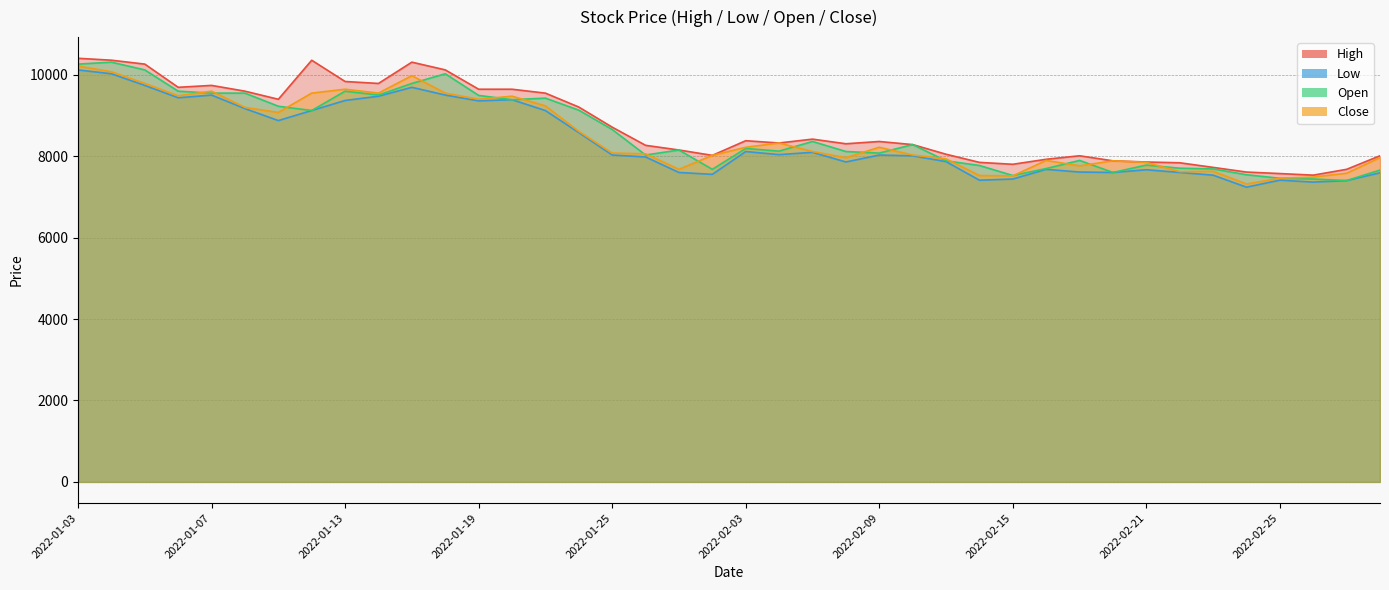

Reading left to right, extract all data points from this chart.

High: 2022-01-03=10407	2022-01-04=10360	2022-01-05=10264	2022-01-06=9694	2022-01-07=9741	2022-01-10=9599	2022-01-11=9400	2022-01-12=10359	2022-01-13=9837	2022-01-14=9789	2022-01-17=10312	2022-01-18=10122	2022-01-19=9647	2022-01-20=9647	2022-01-21=9551	2022-01-24=9209	2022-01-25=8715	2022-01-26=8269	2022-01-27=8154	2022-01-28=8022	2022-02-03=8382	2022-02-04=8326	2022-02-07=8421	2022-02-08=8307	2022-02-09=8363	2022-02-10=8287	2022-02-11=8050	2022-02-14=7850	2022-02-15=7803	2022-02-16=7926	2022-02-17=8012	2022-02-18=7888	2022-02-21=7859	2022-02-22=7840	2022-02-23=7727	2022-02-24=7612	2022-02-25=7575	2022-02-28=7536	2022-03-02=7679	2022-03-03=8012
Low: 2022-01-03=10121	2022-01-04=10027	2022-01-05=9741	2022-01-06=9437	2022-01-07=9503	2022-01-10=9171	2022-01-11=8877	2022-01-12=9124	2022-01-13=9371	2022-01-14=9475	2022-01-17=9694	2022-01-18=9504	2022-01-19=9361	2022-01-20=9390	2022-01-21=9123	2022-01-24=8582	2022-01-25=8031	2022-01-26=7983	2022-01-27=7602	2022-01-28=7556	2022-02-03=8116	2022-02-04=8040	2022-02-07=8097	2022-02-08=7860	2022-02-09=8030	2022-02-10=8011	2022-02-11=7869	2022-02-14=7412	2022-02-15=7441	2022-02-16=7679	2022-02-17=7612	2022-02-18=7602	2022-02-21=7669	2022-02-22=7602	2022-02-23=7536	2022-02-24=7241	2022-02-25=7413	2022-02-28=7365	2022-03-02=7403	2022-03-03=7594
Open: 2022-01-03=10264	2022-01-04=10312	2022-01-05=10121	2022-01-06=9599	2022-01-07=9551	2022-01-10=9551	2022-01-11=9229	2022-01-12=9124	2022-01-13=9599	2022-01-14=9504	2022-01-17=9789	2022-01-18=10027	2022-01-19=9495	2022-01-20=9390	2022-01-21=9428	2022-01-24=9133	2022-01-25=8658	2022-01-26=8031	2022-01-27=8154	2022-01-28=7679	2022-02-03=8192	2022-02-04=8126	2022-02-07=8364	2022-02-08=8117	2022-02-09=8078	2022-02-10=8287	2022-02-11=7888	2022-02-14=7774	2022-02-15=7527	2022-02-16=7698	2022-02-17=7898	2022-02-18=7602	2022-02-21=7783	2022-02-22=7707	2022-02-23=7689	2022-02-24=7546	2022-02-25=7460	2022-02-28=7441	2022-03-02=7403	2022-03-03=7660
Close: 2022-01-03=10217	2022-01-04=10075	2022-01-05=9789	2022-01-06=9485	2022-01-07=9599	2022-01-10=9200	2022-01-11=9077	2022-01-12=9552	2022-01-13=9647	2022-01-14=9552	2022-01-17=9980	2022-01-18=9552	2022-01-19=9400	2022-01-20=9476	2022-01-21=9238	2022-01-24=8611	2022-01-25=8079	2022-01-26=8060	2022-01-27=7679	2022-01-28=8022	2022-02-03=8221	2022-02-04=8326	2022-02-07=8117	2022-02-08=7965	2022-02-09=8221	2022-02-10=8031	2022-02-11=7936	2022-02-14=7527	2022-02-15=7518	2022-02-16=7898	2022-02-17=7765	2022-02-18=7888	2022-02-21=7850	2022-02-22=7622	2022-02-23=7632	2022-02-24=7318	2022-02-25=7461	2022-02-28=7489	2022-03-02=7584	2022-03-03=7965